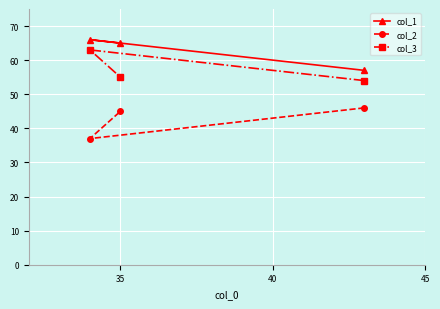

Rank the series by their maximum value, from highest to lowest.

col_1, col_3, col_2